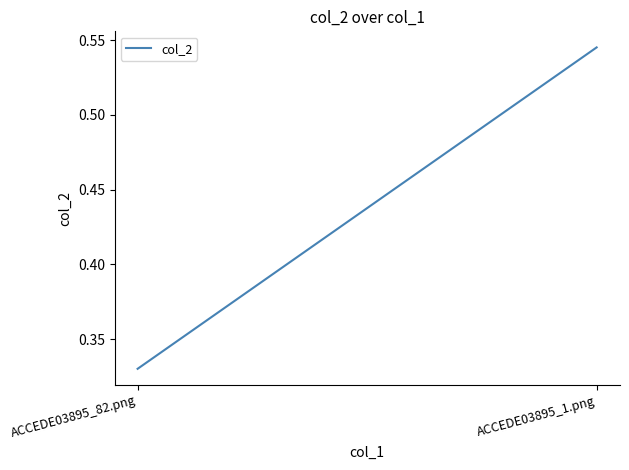

Reading left to right, transcribe all the data shown in this chart.

0.3	0.5